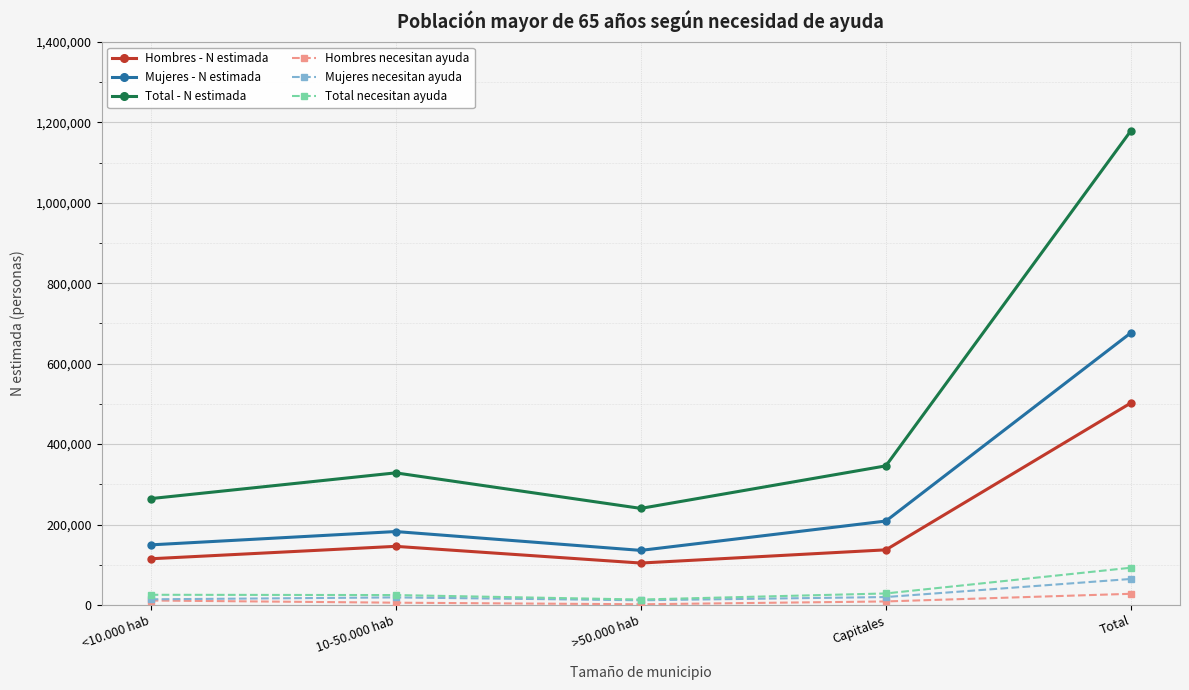

What is the highest value of the Total - N estimada series?

1179308